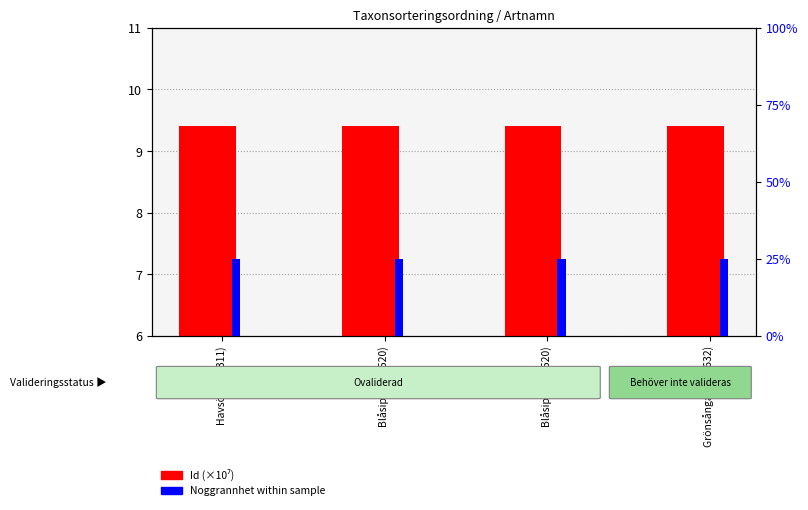

List the series in order of their peak value, highest first.

Noggrannhet, Id (×10⁷)